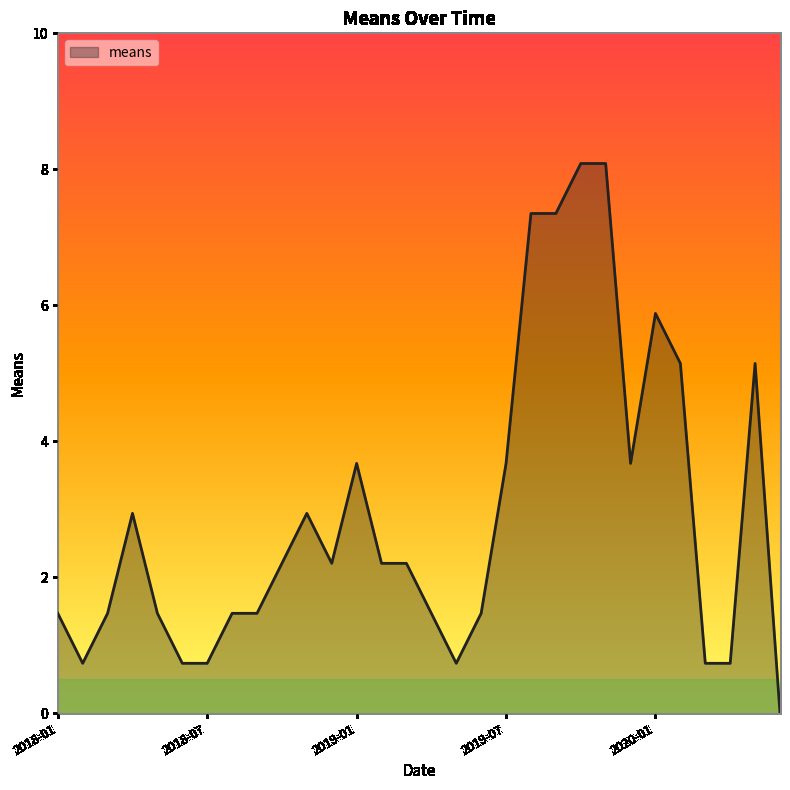

Reading right to left, transcribe all the data shown in this chart.

0.0	5.1	0.7	0.7	5.1	5.9	3.7	8.1	8.1	7.4	7.4	3.7	1.5	0.7	1.5	2.2	2.2	3.7	2.2	2.9	2.2	1.5	1.5	0.7	0.7	1.5	2.9	1.5	0.7	1.5